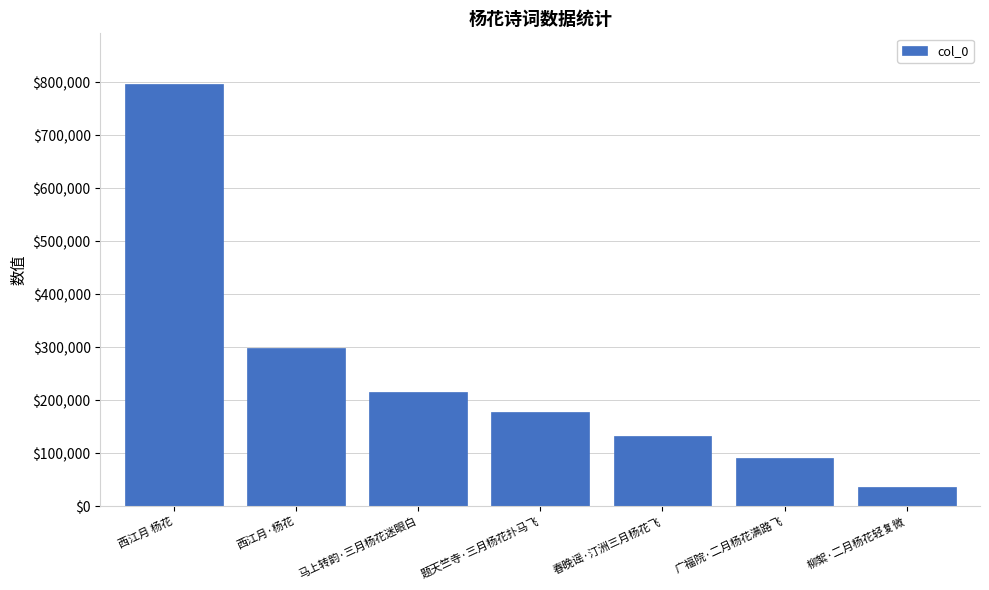

Count the number of categories in the chart.

7